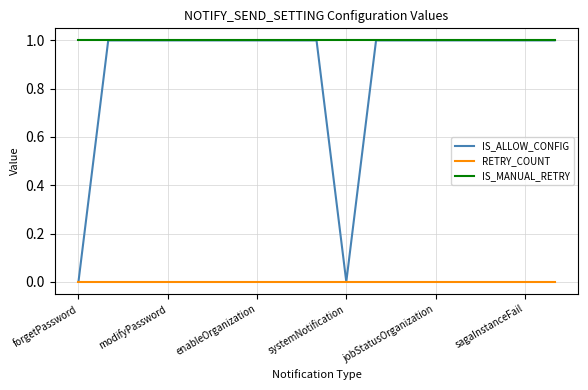

True or false: RETRY_COUNT and IS_MANUAL_RETRY cross at least once.

False